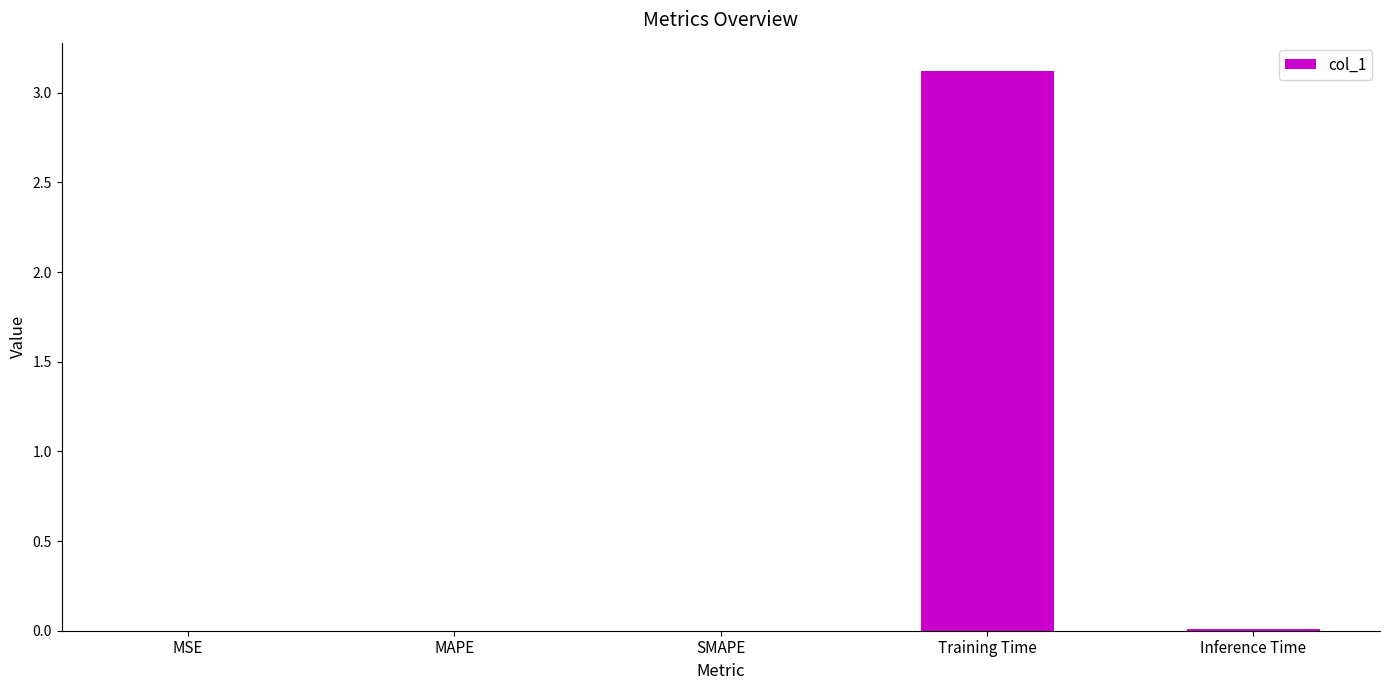

True or false: the data shows 0.0 at MAPE.

True